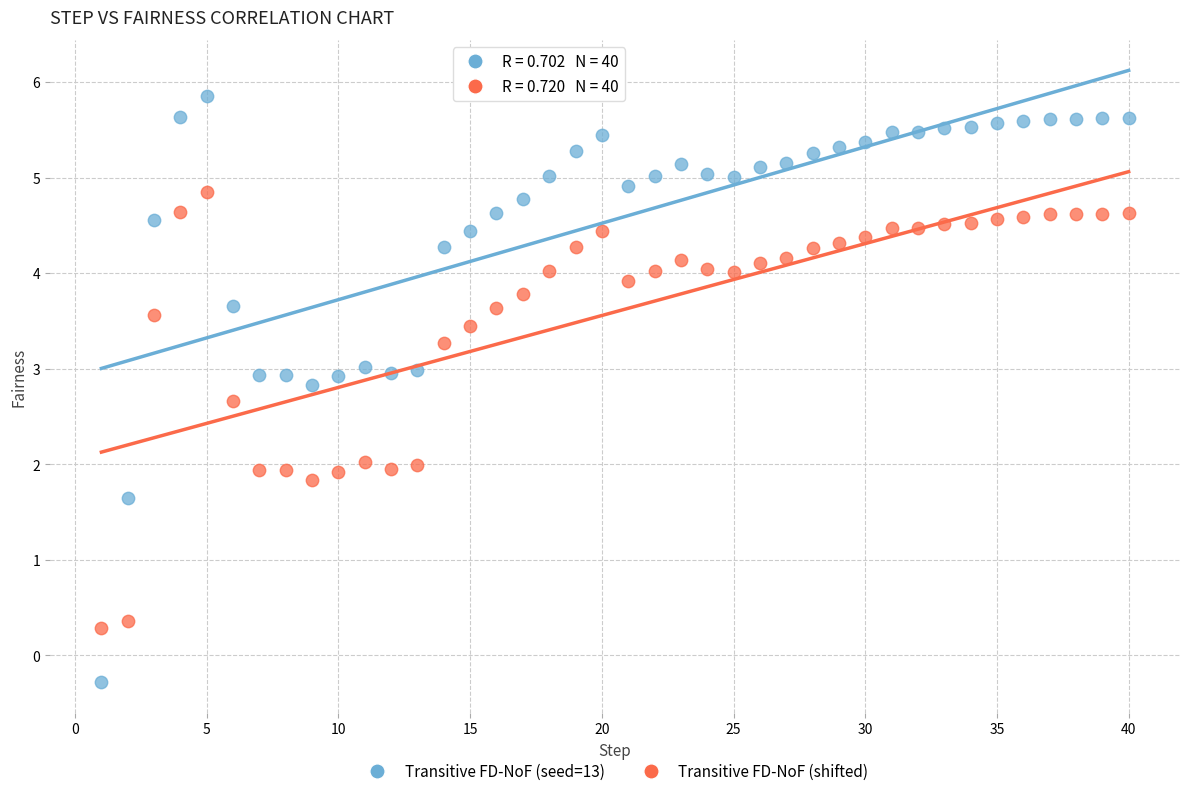

Which series reaches the minimum Y coordinate?

Transitive FD-NoF (seed=13)